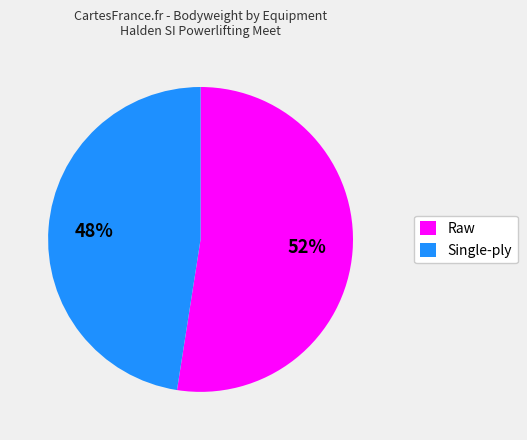

Is it true that Raw is 57% of the pie?

False